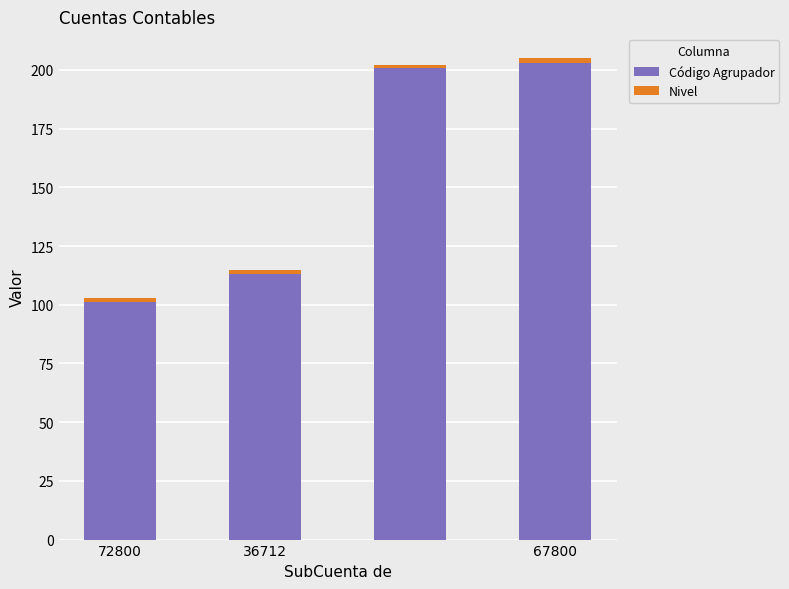

What is the maximum value for Código Agrupador?

203.0